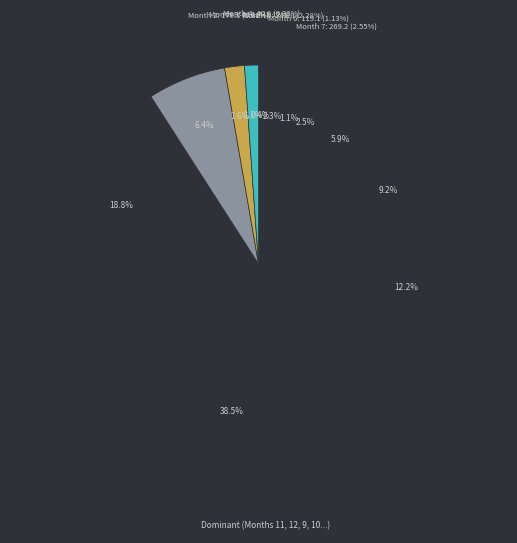

Which category has the smallest portion of the pie?

4